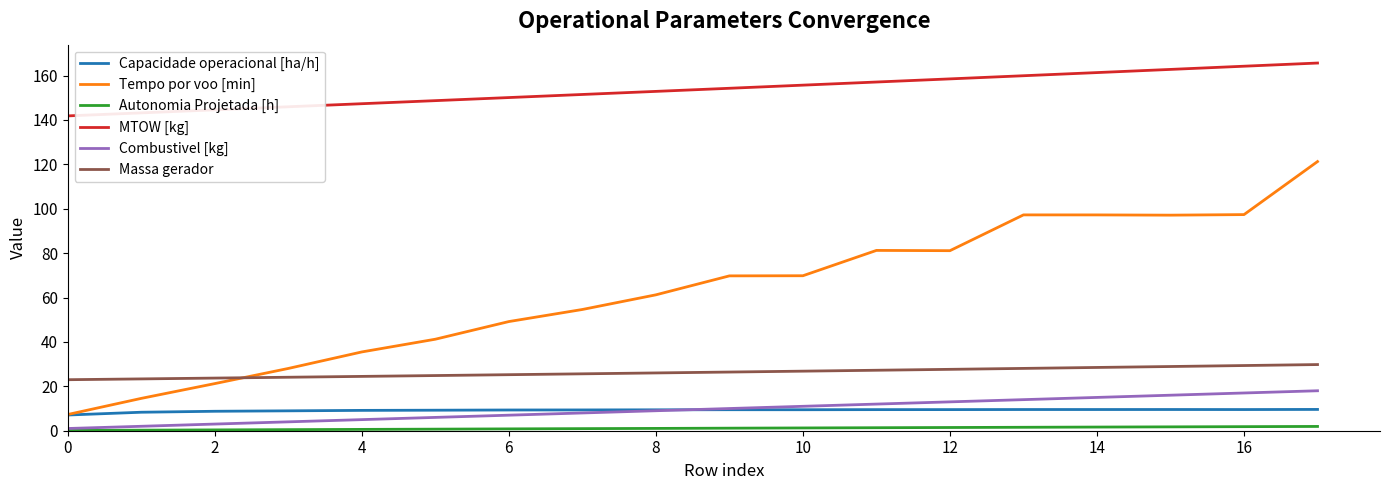

Which series has the largest total across all categories?

MTOW [kg]